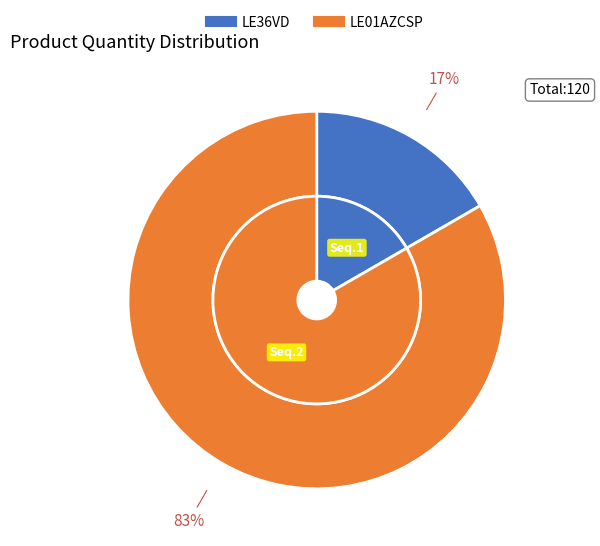

Rank the categories by value from lowest to highest.

1, 2